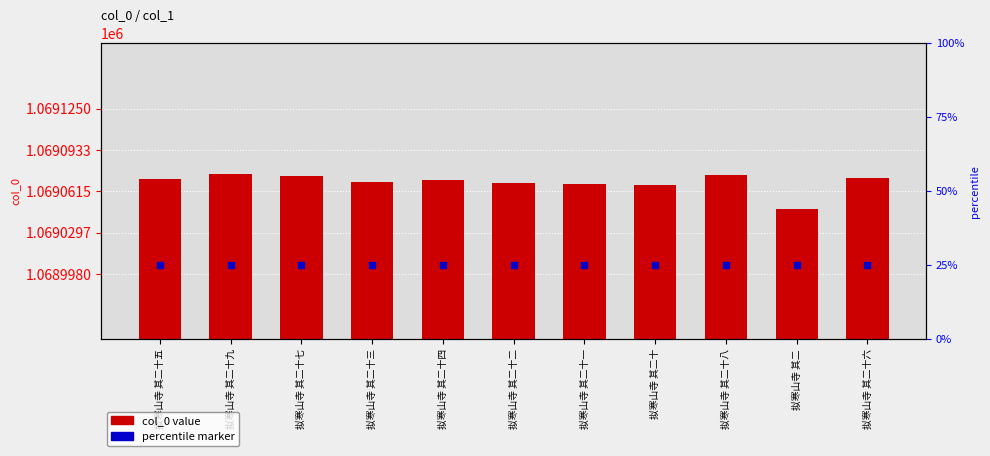

What is the change in value from 拟寒山寺 其二十五 to 拟寒山寺 其二十九?

+4